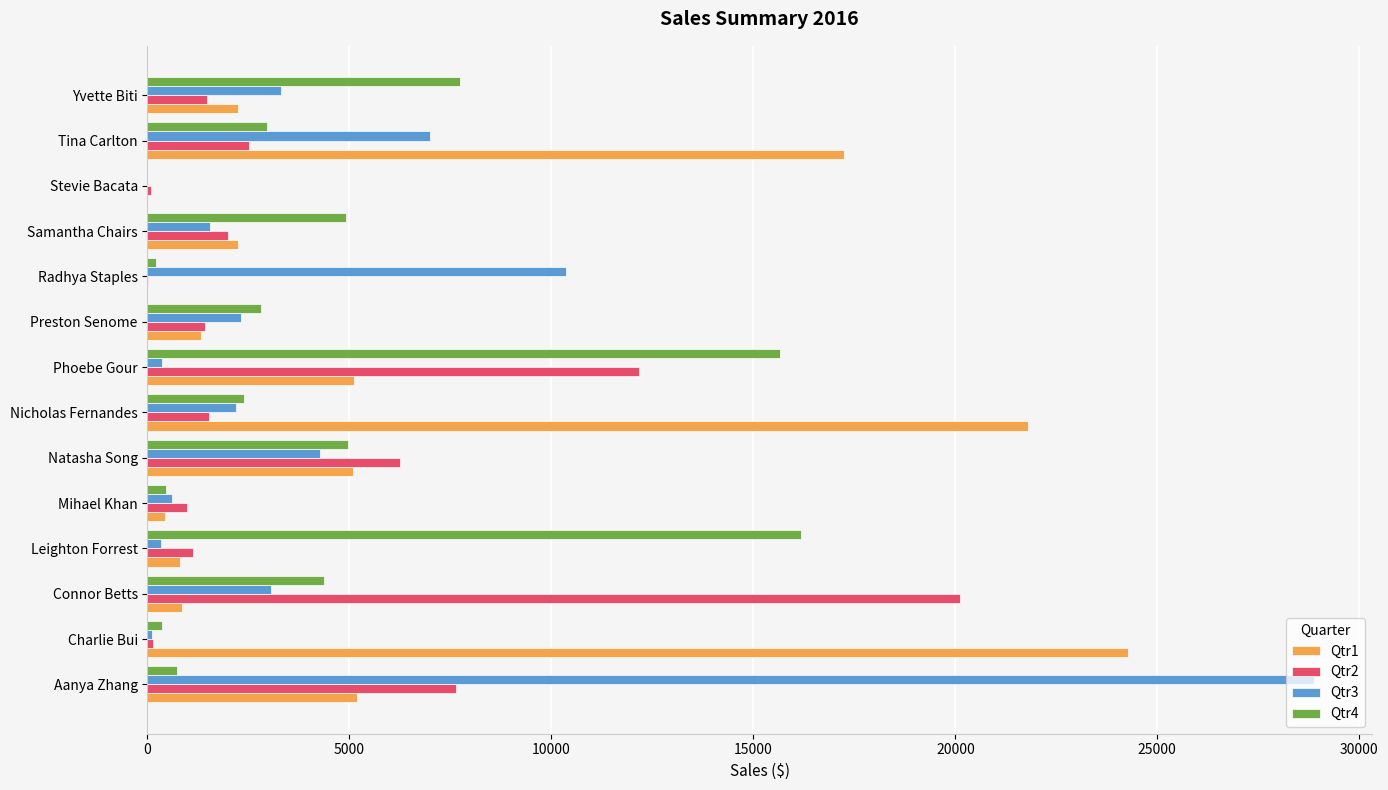

The Qtr1 series shows 21787.9 at Nicholas Fernandes. True or false?

True